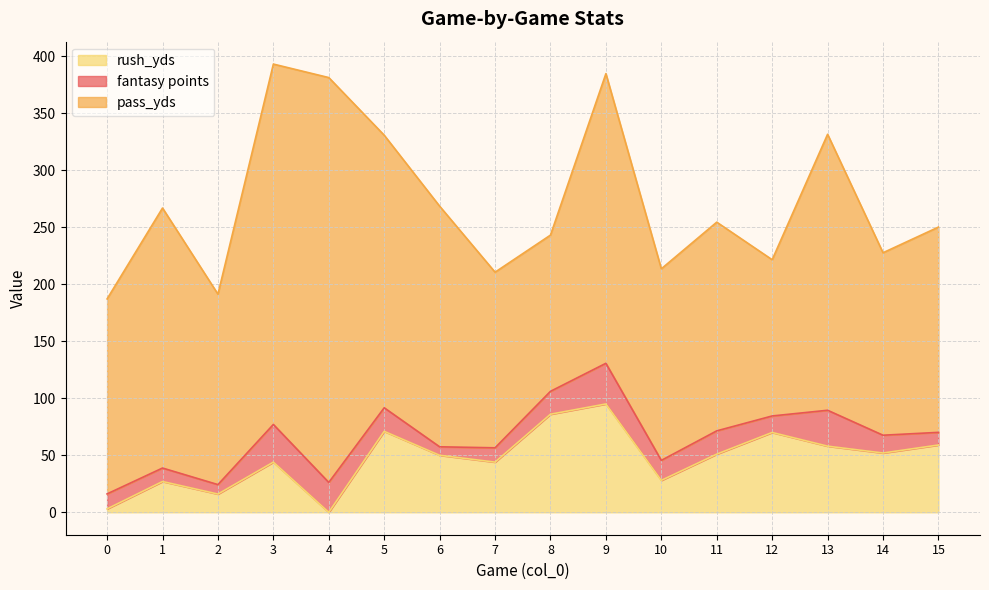

True or false: fantasy points and pass_yds cross at least once.

False